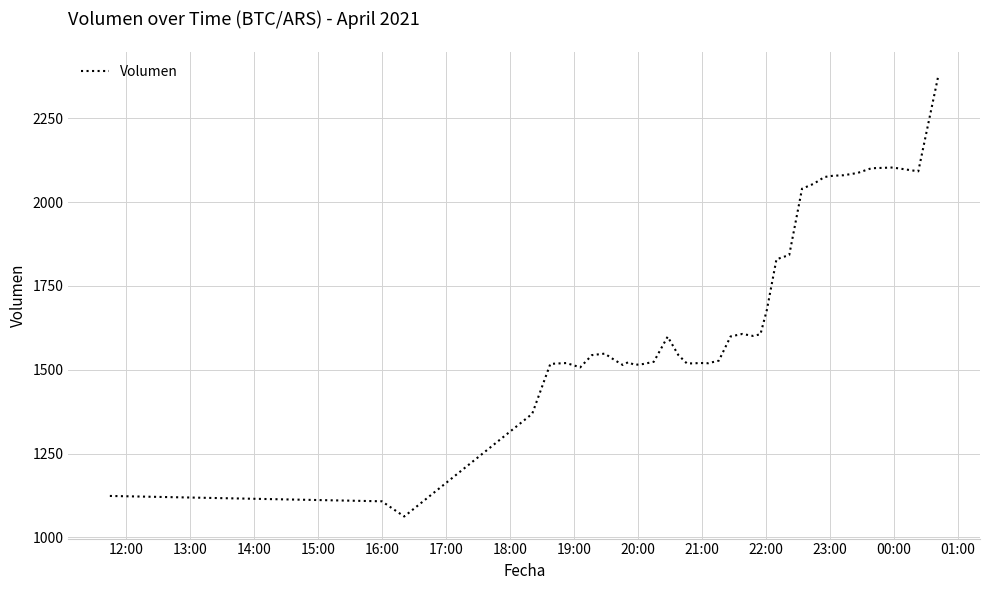

Does the chart display data point markers on the line(s)?

No